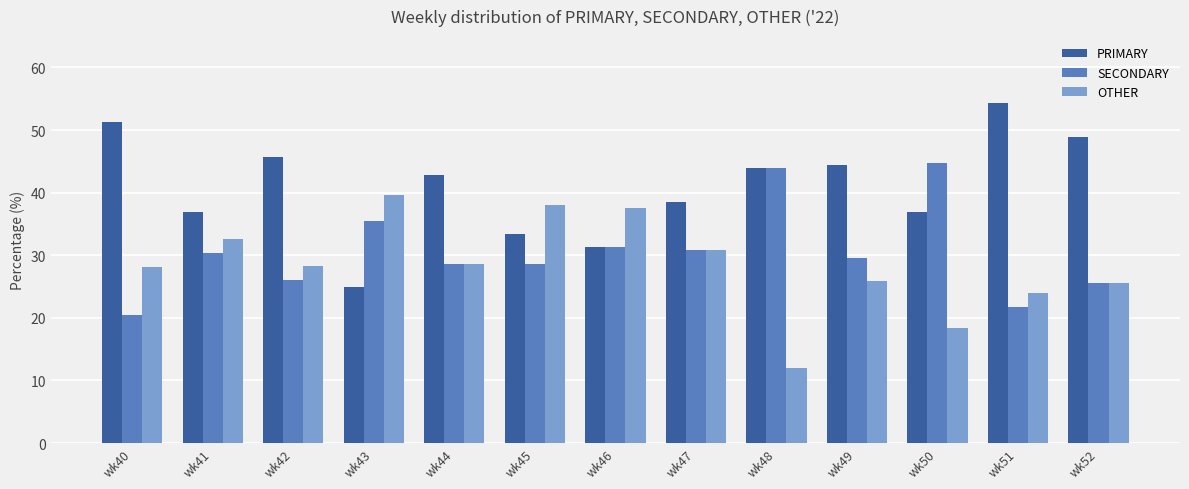

What is the difference between the maximum and minimum values in the SECONDARY series?

24.2